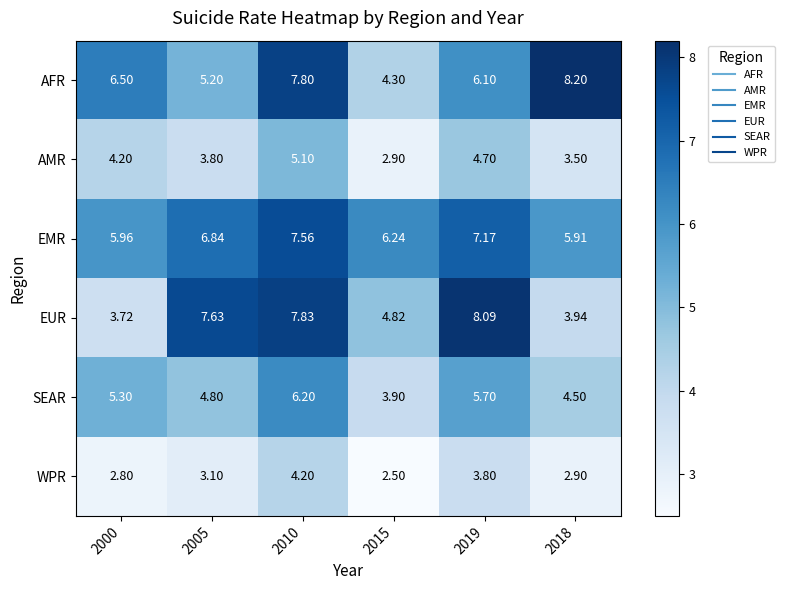

Between 2019 and 2018, which series saw the biggest shift?

EUR